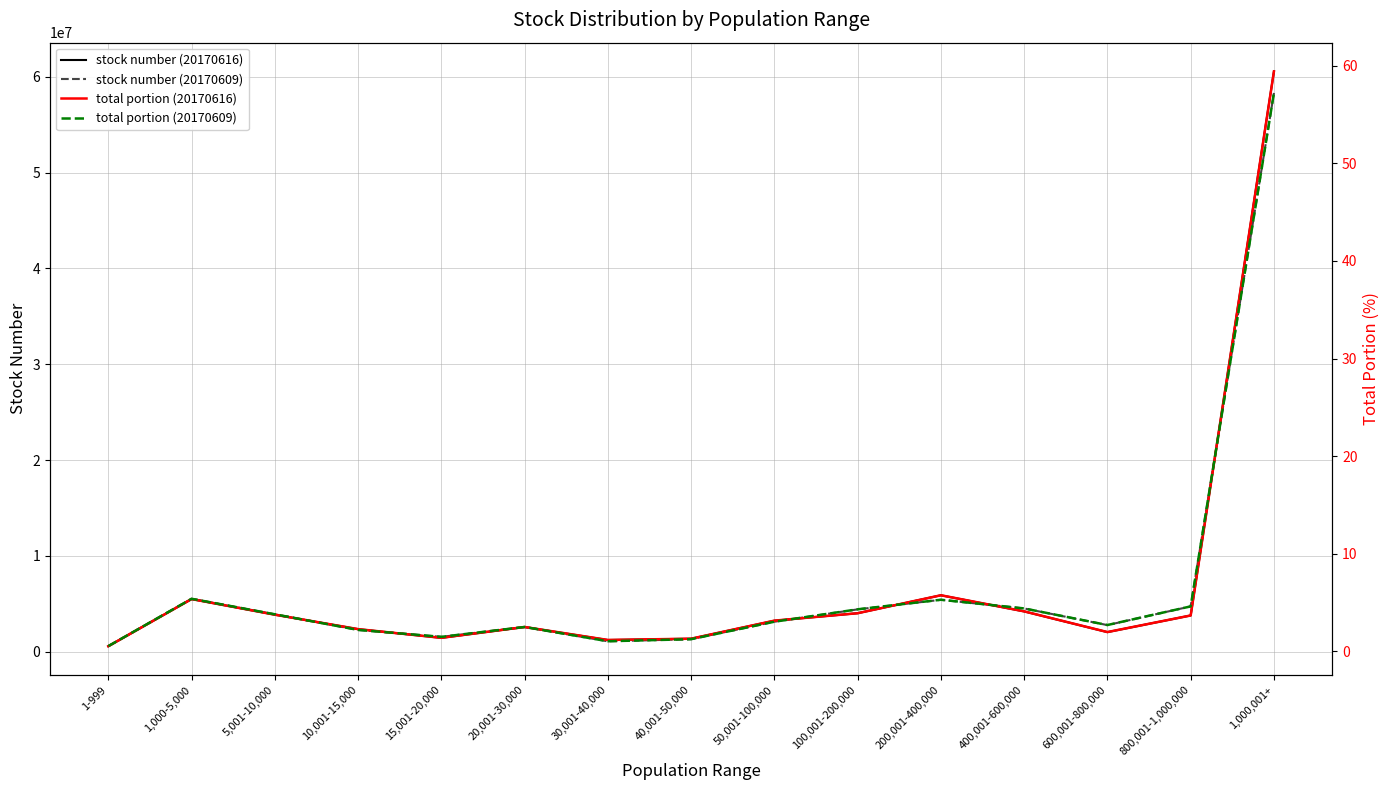

True or false: stock number (20170616) has more than 1 interior local peaks.

True